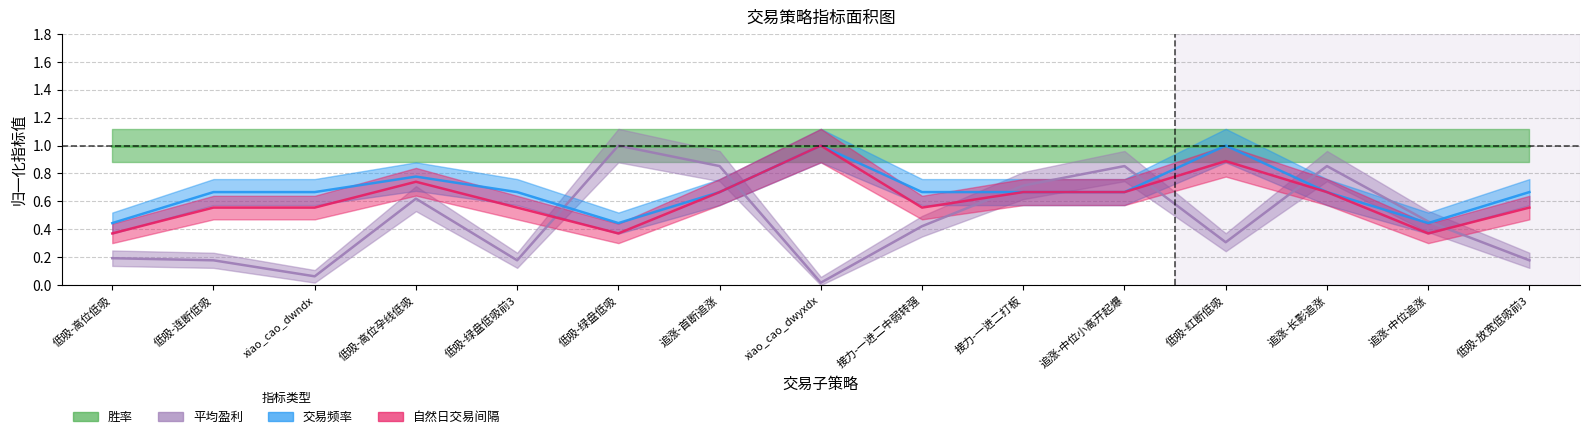

True or false: 自然日交易间隔 has a value of 0.6 at 低吸-绿盘低吸前3.

True